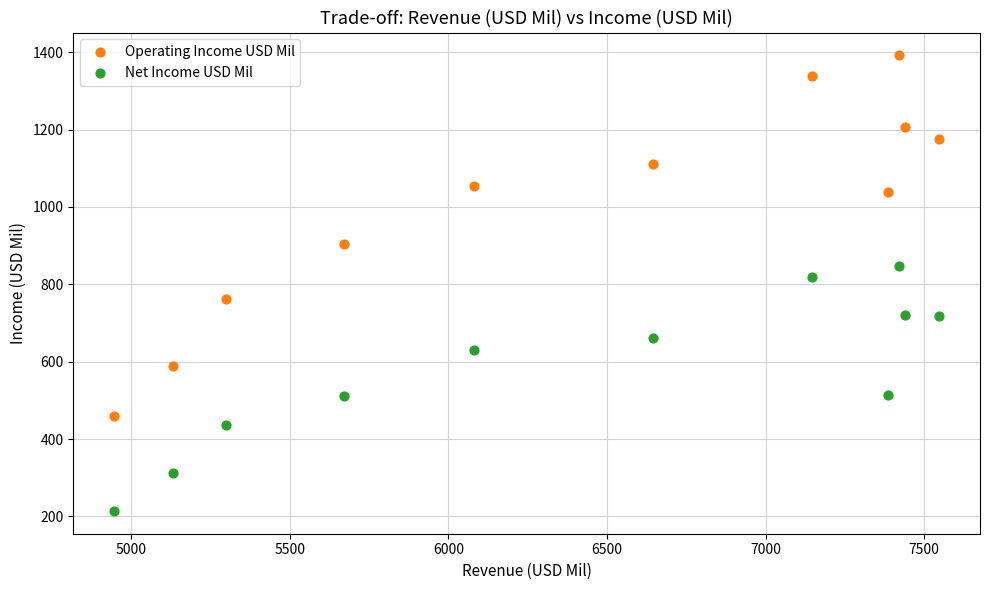

Across all data points, what is the range of Y values (max minus min)?

1178